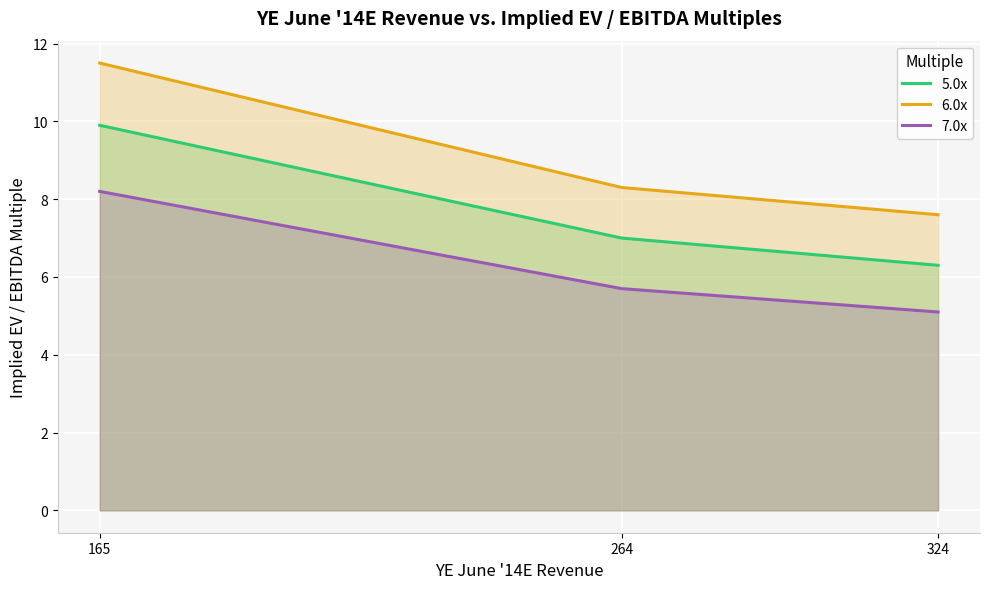

What is the highest value of the 5.0x series?

9.9